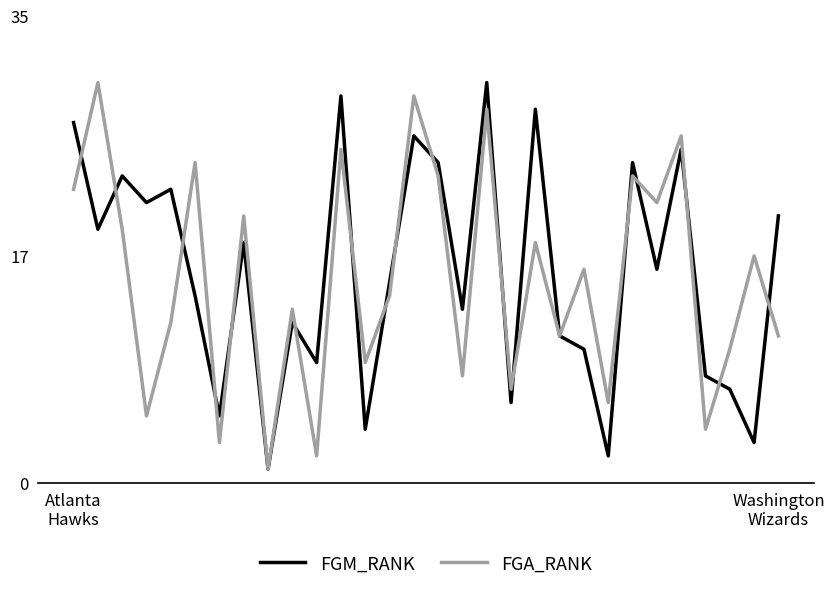

What is the minimum value for FGA_RANK?

1